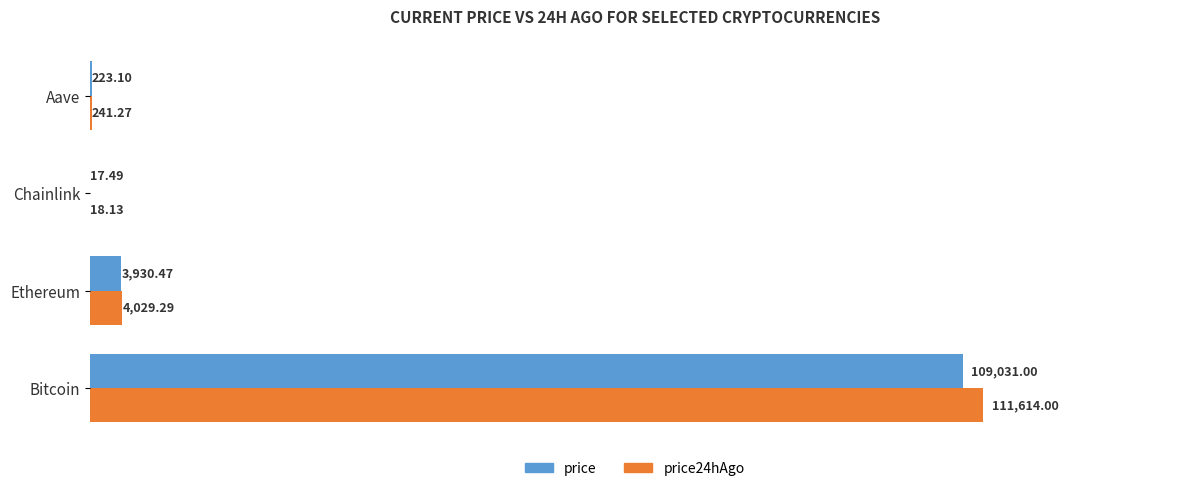

What is the sum of all price24hAgo values?

115902.7